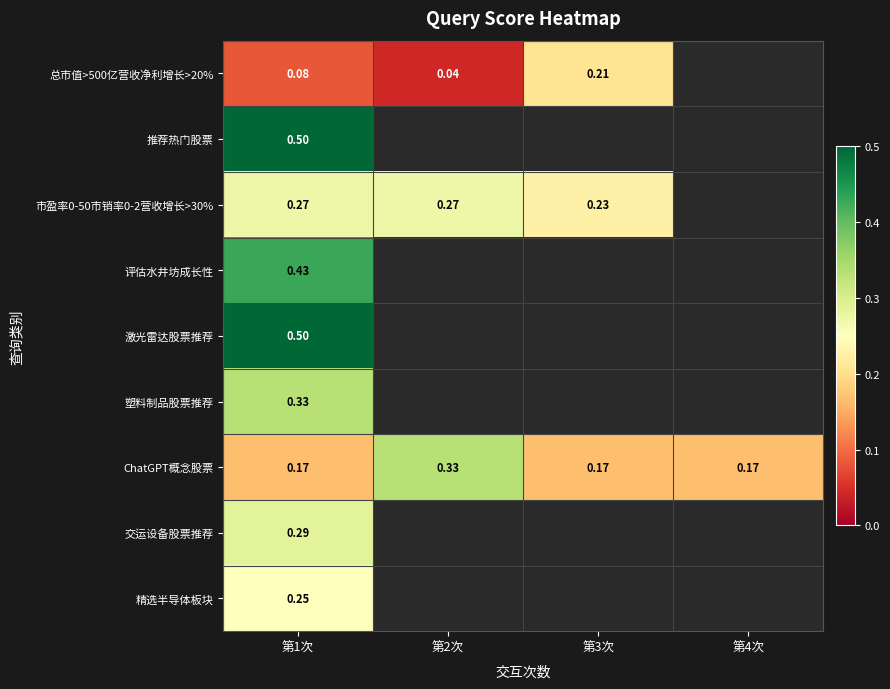

Which label corresponds to the largest value in the chart?

第1次